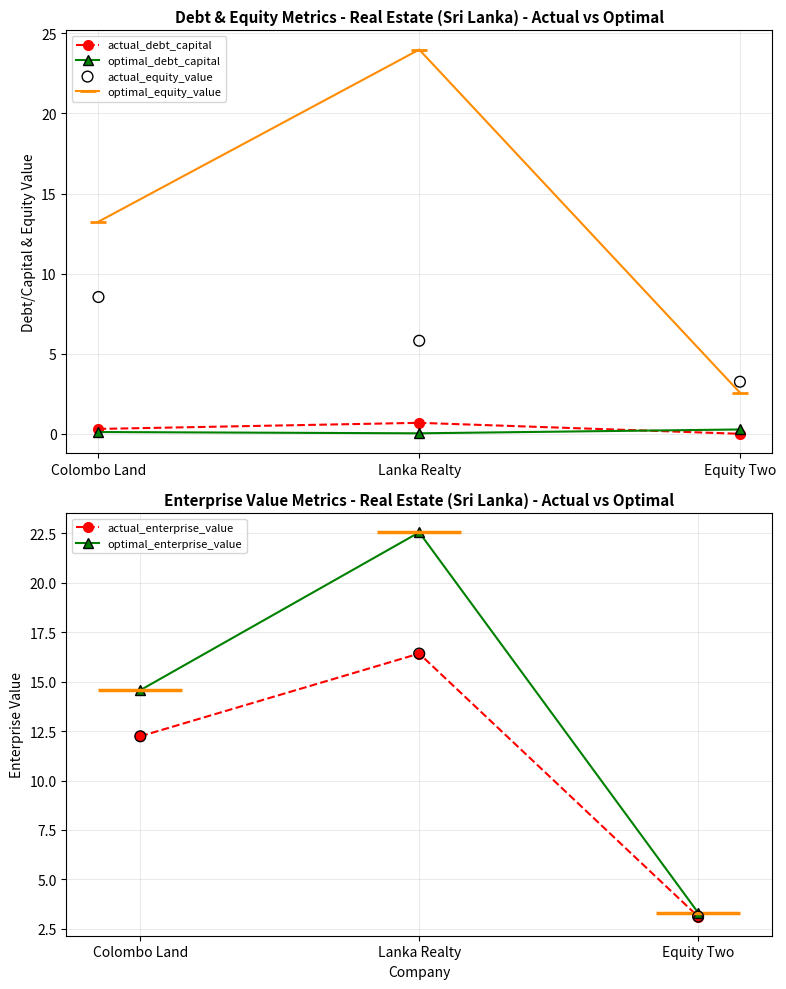

What are all the series names shown in the legend?

actual_debt_capital, optimal_debt_capital, optimal_equity_value, actual_equity_value, actual_enterprise_value, optimal_enterprise_value